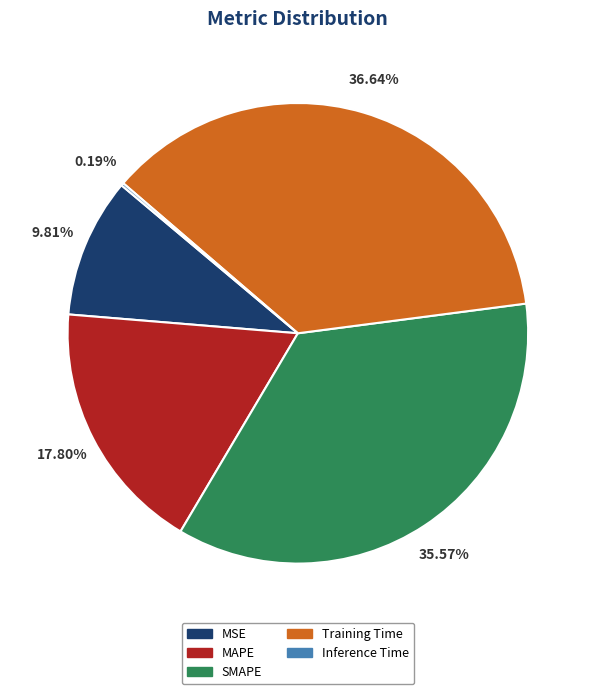

How much of the chart is everything except SMAPE?

64.4%